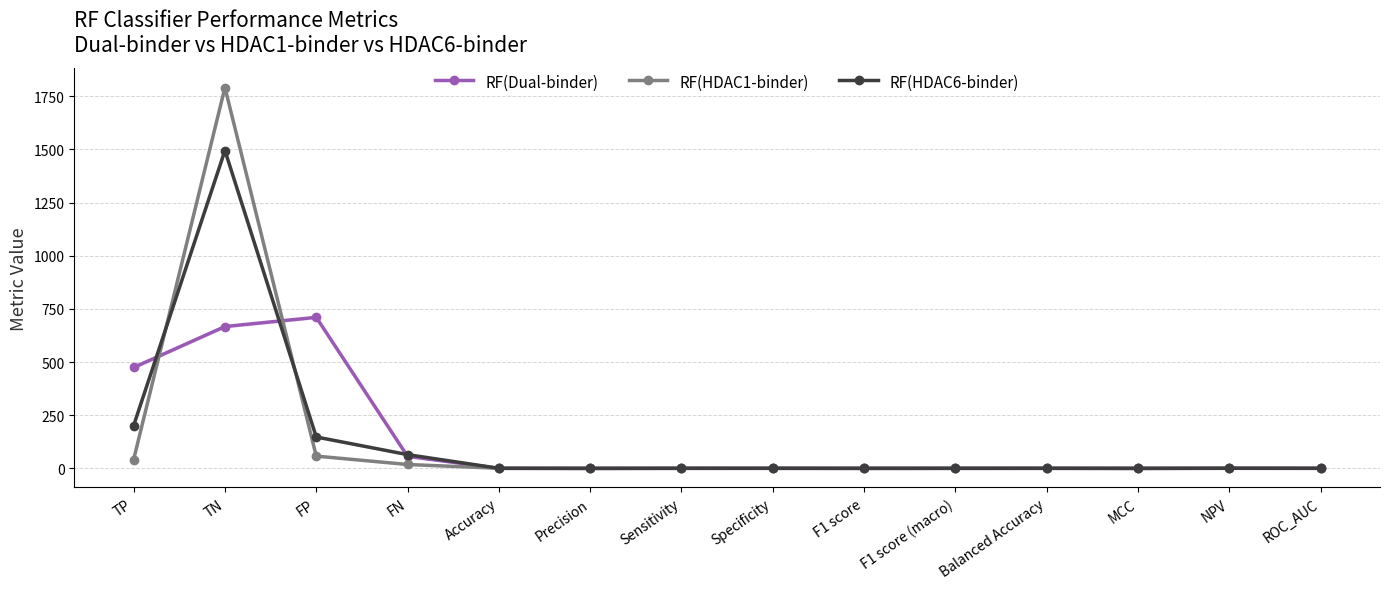

At Accuracy, list the series in order from largest to smallest.

RF(HDAC1-binder), RF(HDAC6-binder), RF(Dual-binder)